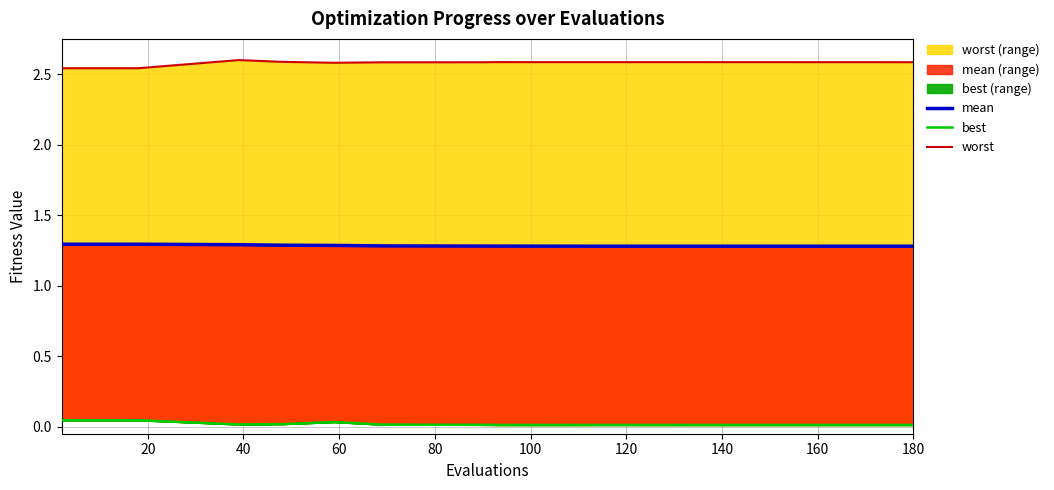

How many worst values are between 2 and 3?

20